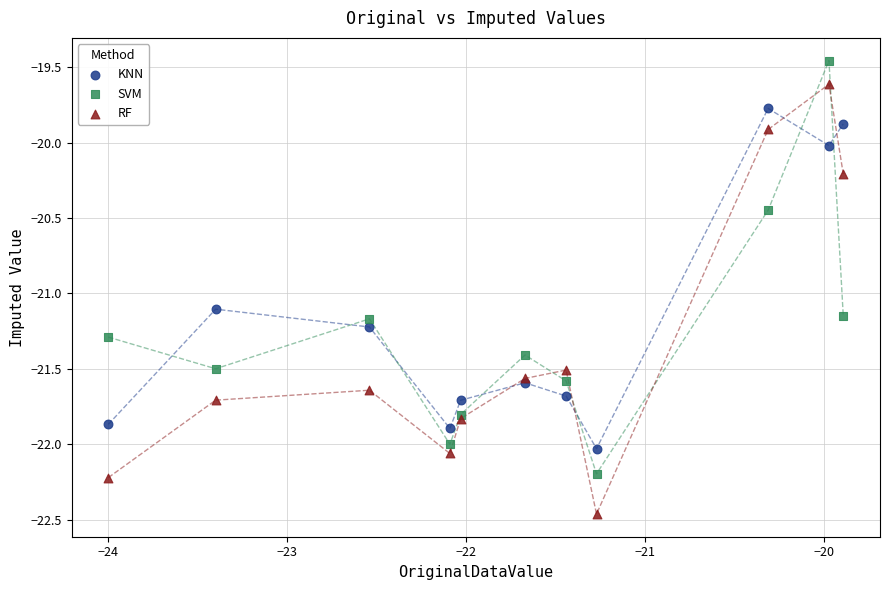

What are all the series names shown in the legend?

KNN, SVM, RF